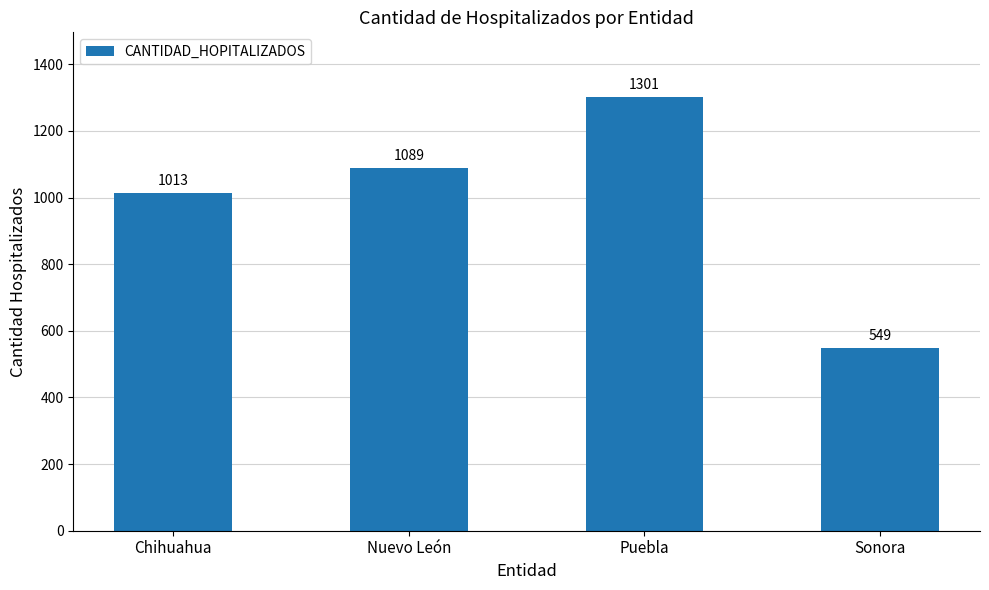

What is the smallest value displayed?

549